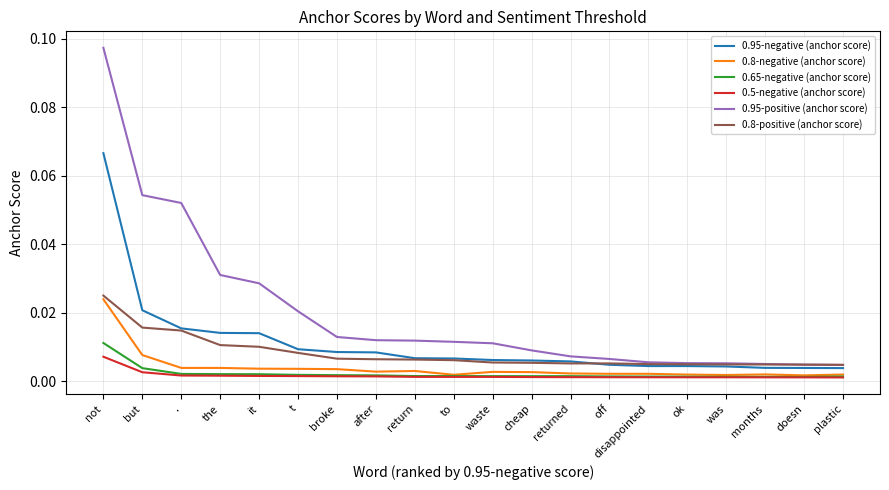

True or false: 0.8-negative (anchor score) and 0.95-positive (anchor score) intersect in this chart.

False